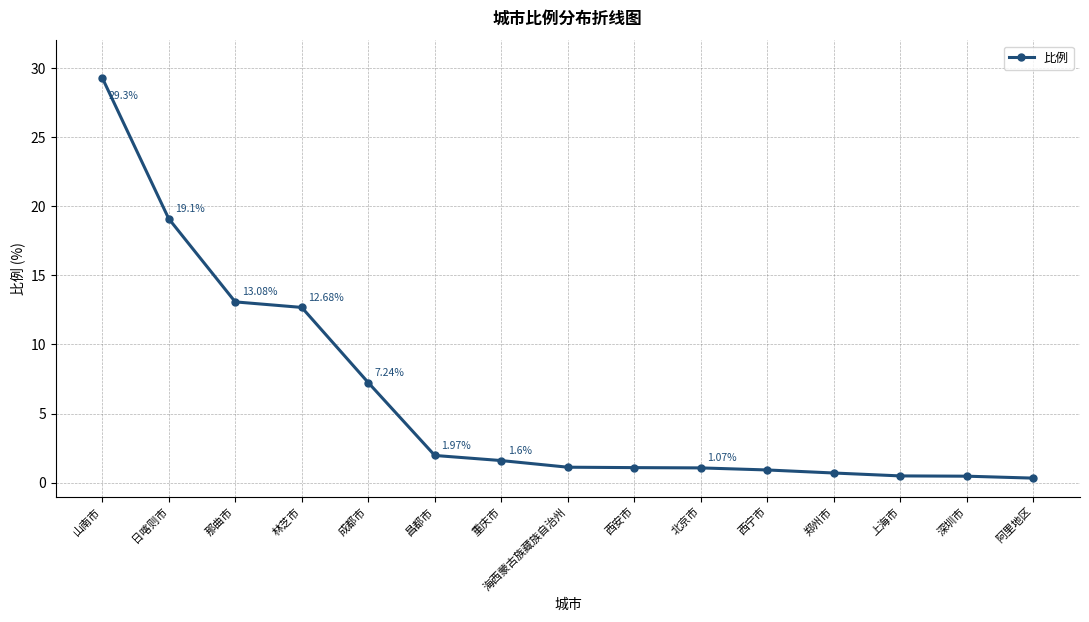

Where is the data nearest to the value 14?

那曲市